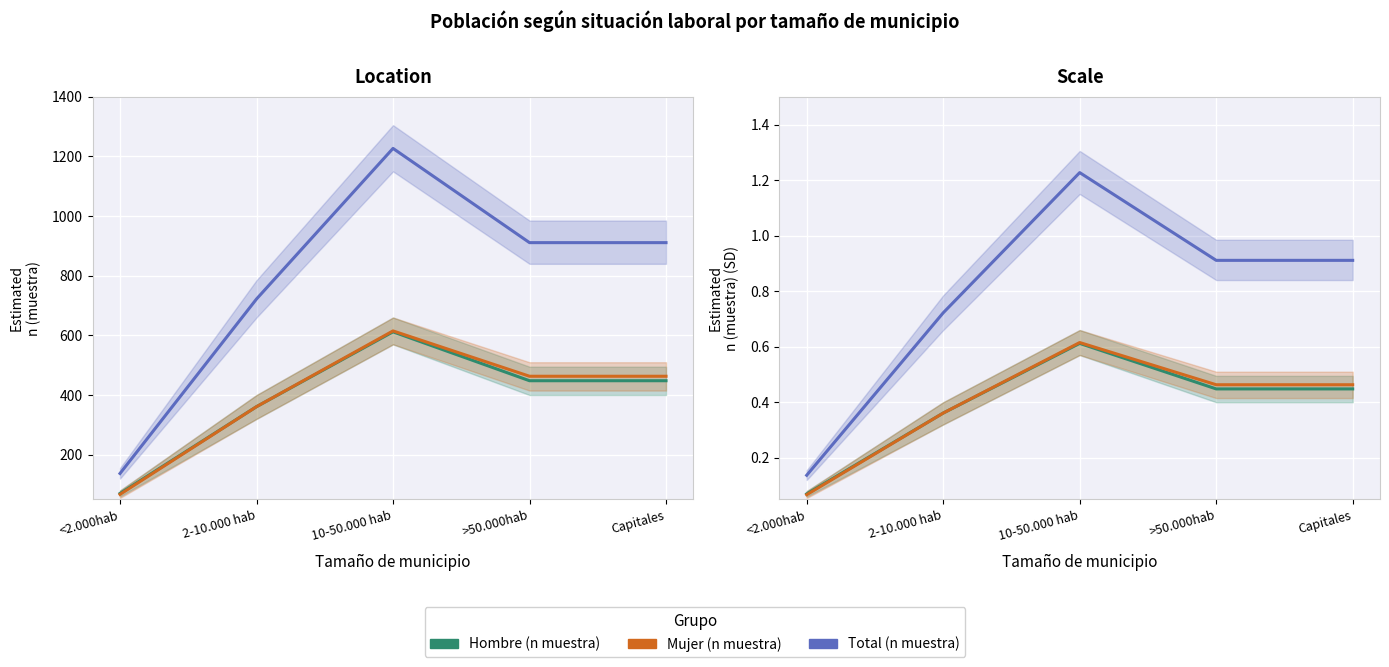

What is the value of the Hombre (n muestra) point at the 5th from the left?

0.4